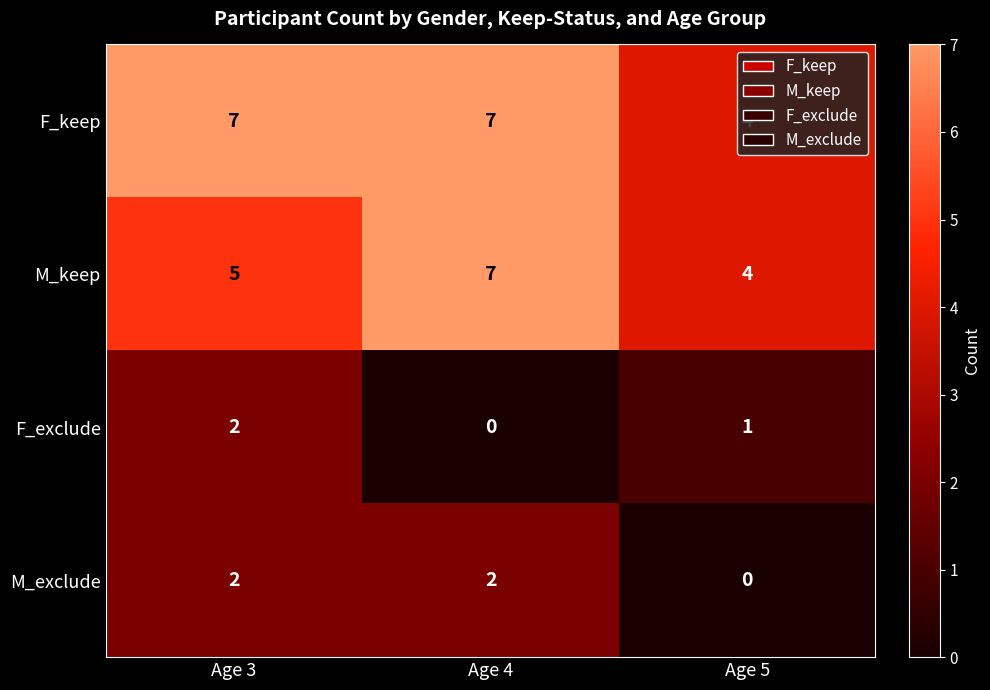

What is the greatest value displayed?

7